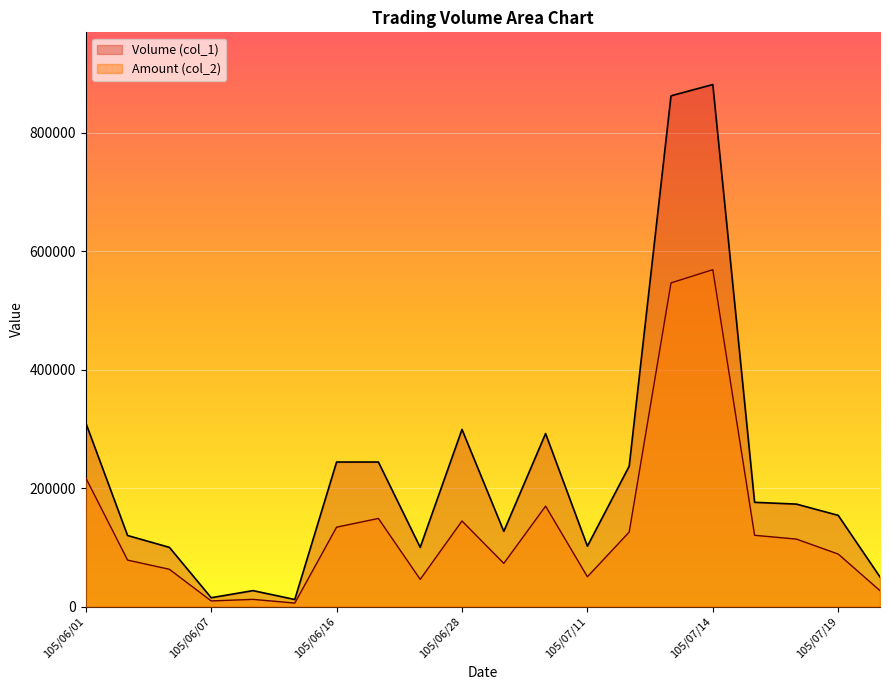

Which series has the largest total across all categories?

Volume (col_1)